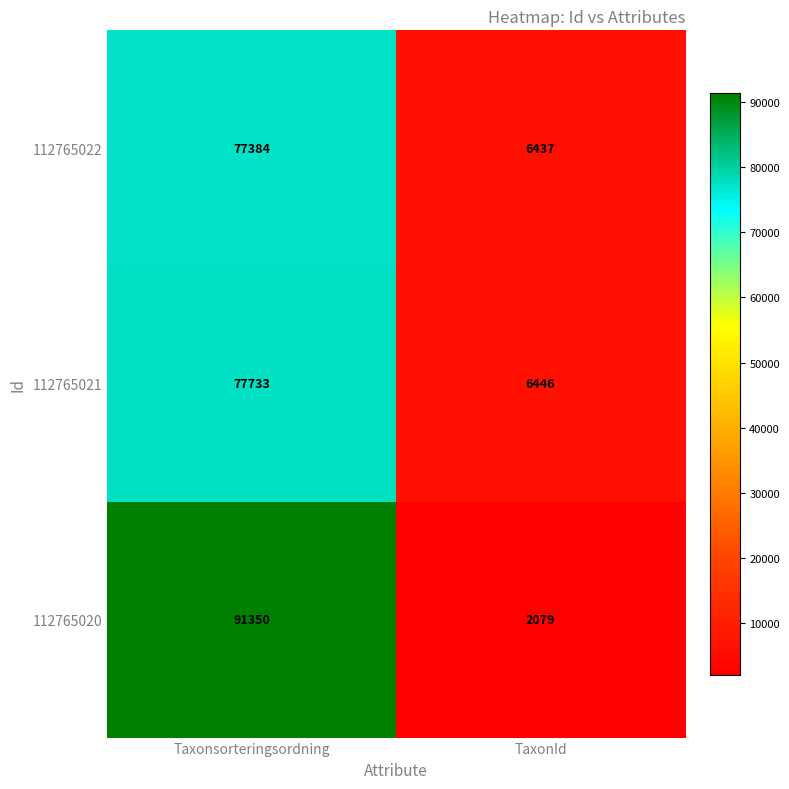

What is the total value across all series at TaxonId?

14962